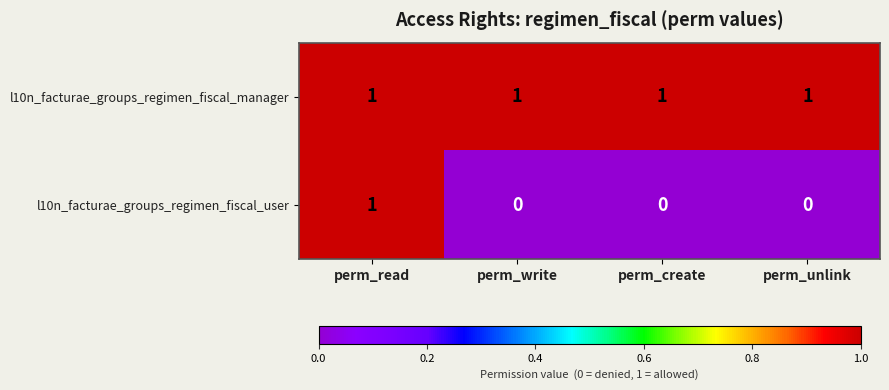

Which category has the highest value in the l10n_facturae_groups_regimen_fiscal_user series?

perm_read